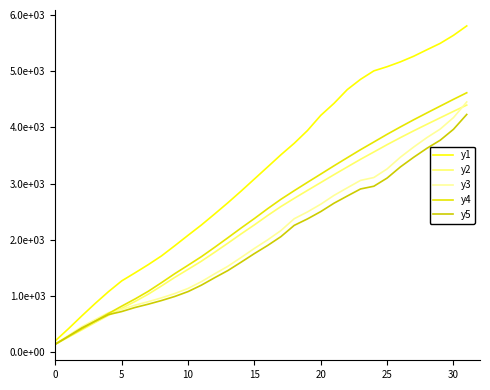

Is this an area chart (filled region under the line)?

No